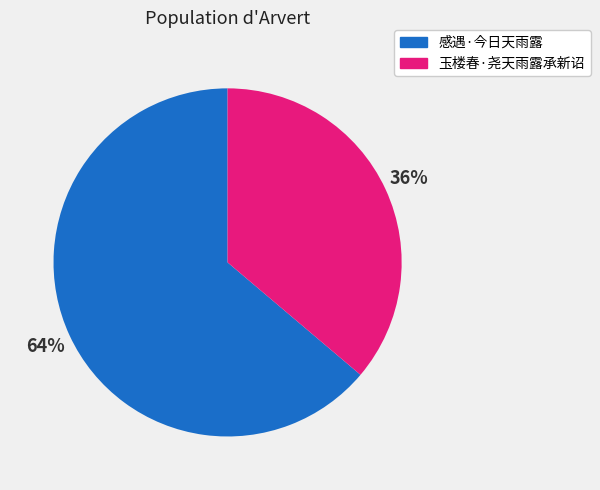

How many segments does this pie chart have?

2